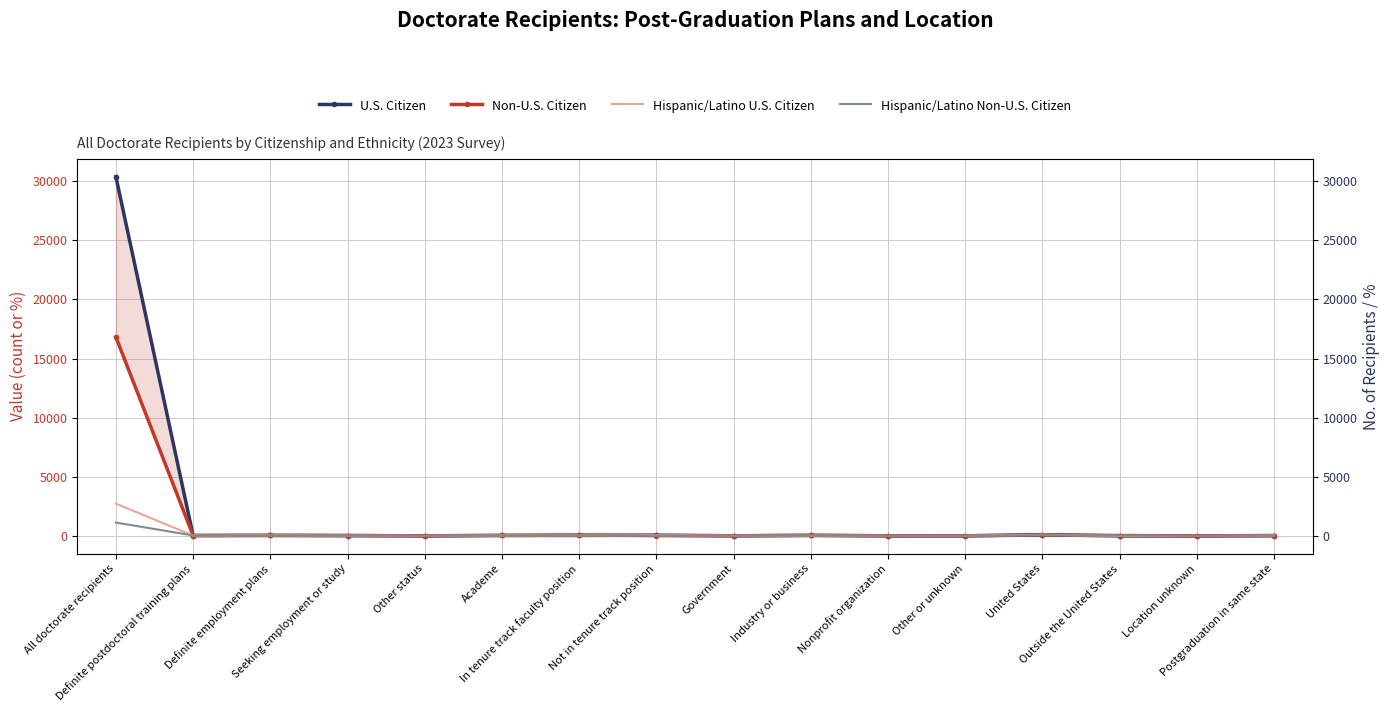

Reading left to right, transcribe all the data shown in this chart.

U.S. Citizen: All doctorate recipients=30374.0	Definite postdoctoral training plans=27.5	Definite employment plans=42.8	Seeking employment or study=26.0	Other status=3.7	Academe=40.1	In tenure track faculty position=35.5	Not in tenure track position=61.6	Government=10.0	Industry or business=33.7	Nonprofit organization=8.2	Other or unknown=8.1	United States=98.0	Outside the United States=2.0	Location unknown=0.1	Postgraduation in same state=29.3
Non-U.S. Citizen: All doctorate recipients=16814.0	Definite postdoctoral training plans=31.6	Definite employment plans=37.8	Seeking employment or study=28.6	Other status=2.0	Academe=35.0	In tenure track faculty position=68.5	Not in tenure track position=26.0	Government=3.9	Industry or business=55.8	Nonprofit organization=3.2	Other or unknown=2.2	United States=72.1	Outside the United States=27.8	Location unknown=0.1	Postgraduation in same state=11.1
Hispanic/Latino U.S. Citizen: All doctorate recipients=2729.0	Definite postdoctoral training plans=28.9	Definite employment plans=40.9	Seeking employment or study=26.5	Other status=3.6	Academe=42.1	In tenure track faculty position=39.4	Not in tenure track position=58.7	Government=10.0	Industry or business=30.0	Nonprofit organization=8.3	Other or unknown=9.6	United States=98.7	Outside the United States=1.2	Location unknown=0.1	Postgraduation in same state=29.8
Hispanic/Latino Non-U.S. Citizen: All doctorate recipients=1127.0	Definite postdoctoral training plans=34.6	Definite employment plans=36.1	Seeking employment or study=27.1	Other status=2.2	Academe=46.7	In tenure track faculty position=66.8	Not in tenure track position=27.4	Government=8.4	Industry or business=38.6	Nonprofit organization=4.7	Other or unknown=1.7	United States=67.8	Outside the United States=32.2	Location unknown=0.0	Postgraduation in same state=10.3